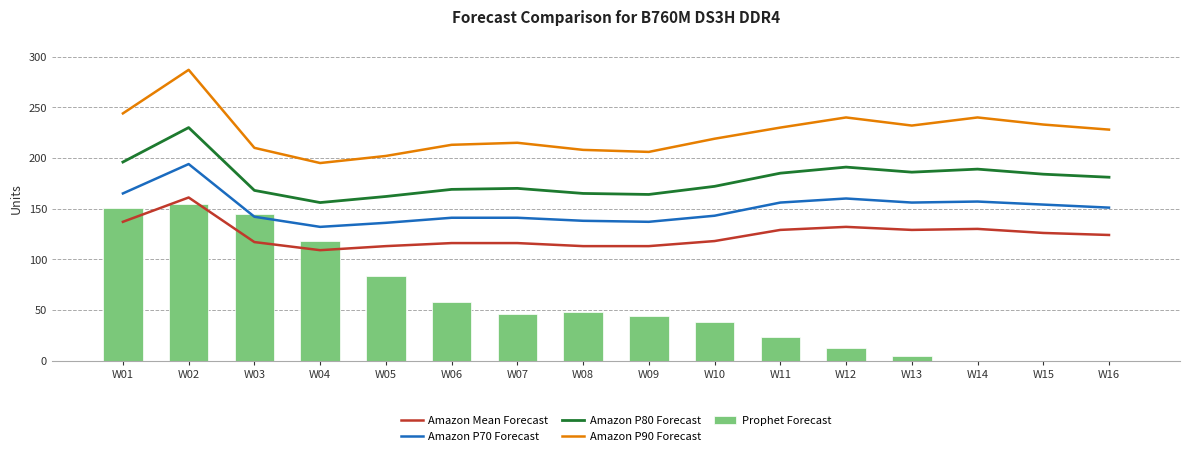

Is it true that Amazon P90 Forecast equals 49 at W13?

False